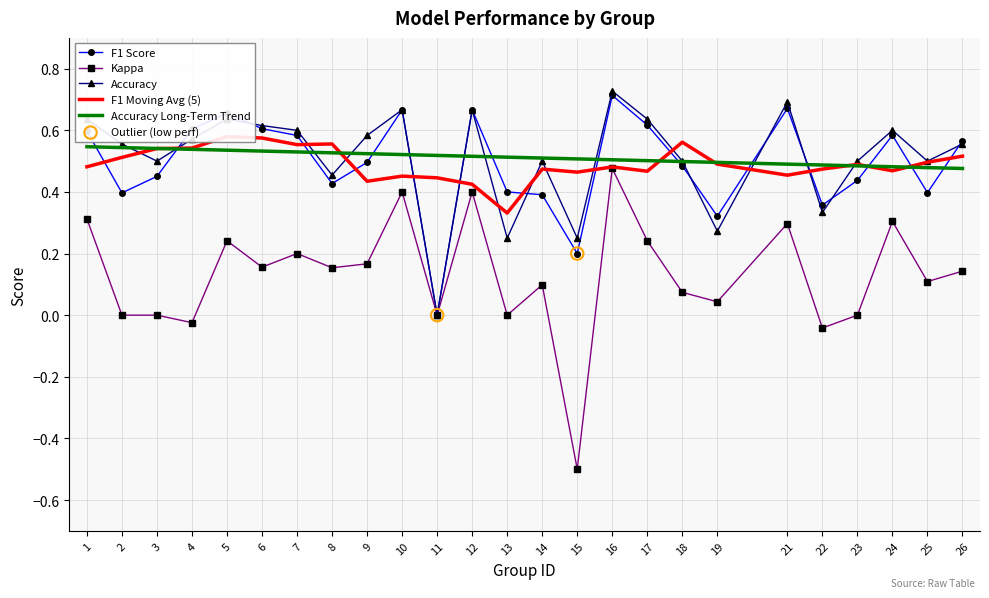

At how many categories does at least one series exceed 0?

24